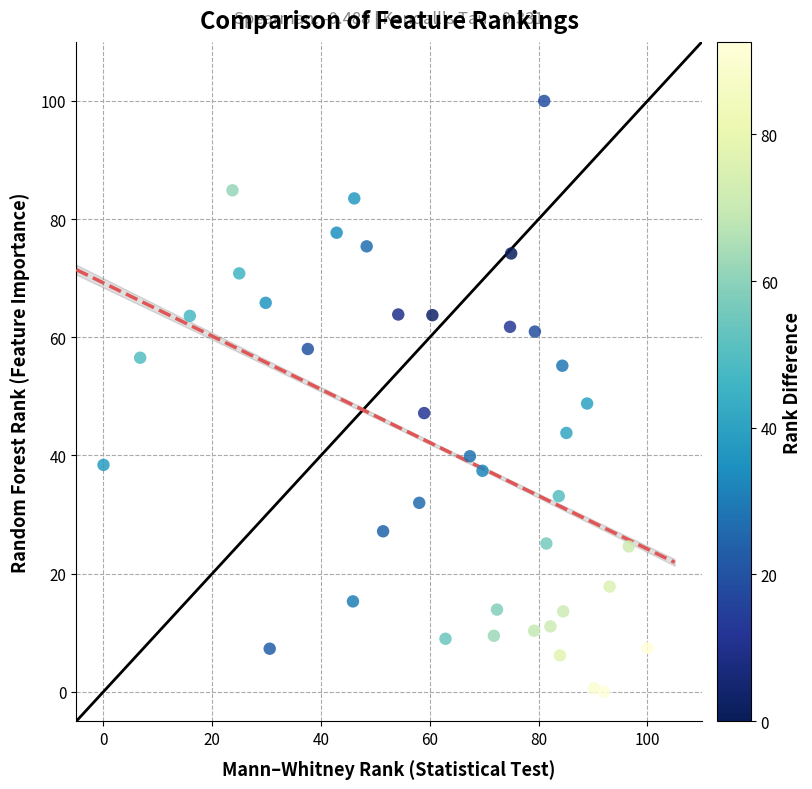

What Y value in the scatter plot is closest to 50?

48.8